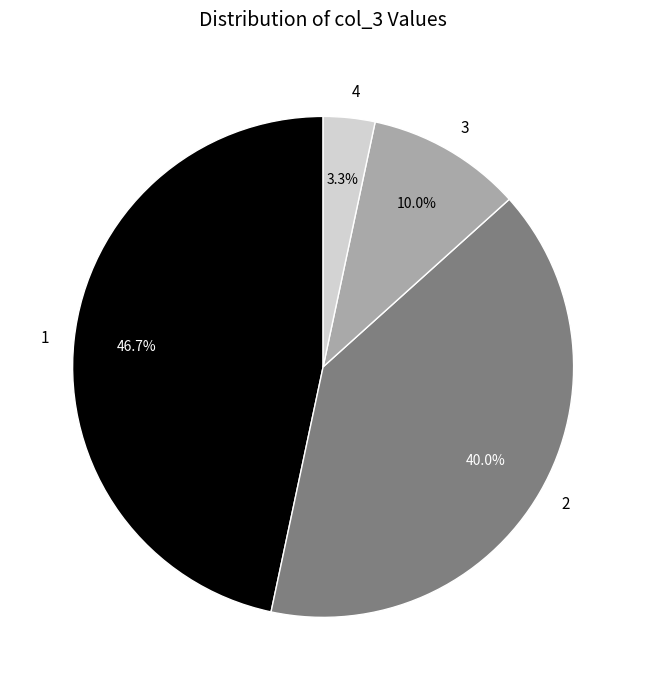

Which slice is the largest?

1